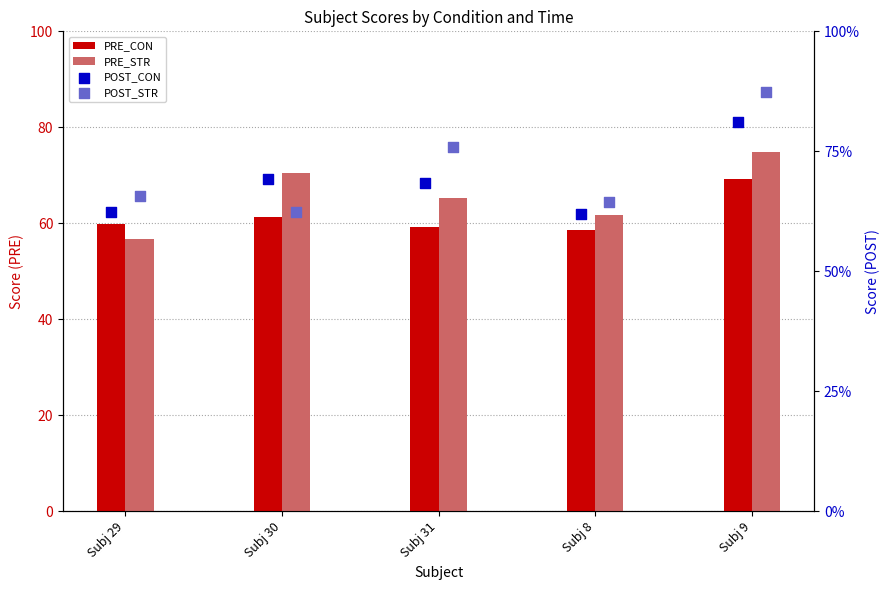

At which category is the sum across all series the highest?

Subj 9